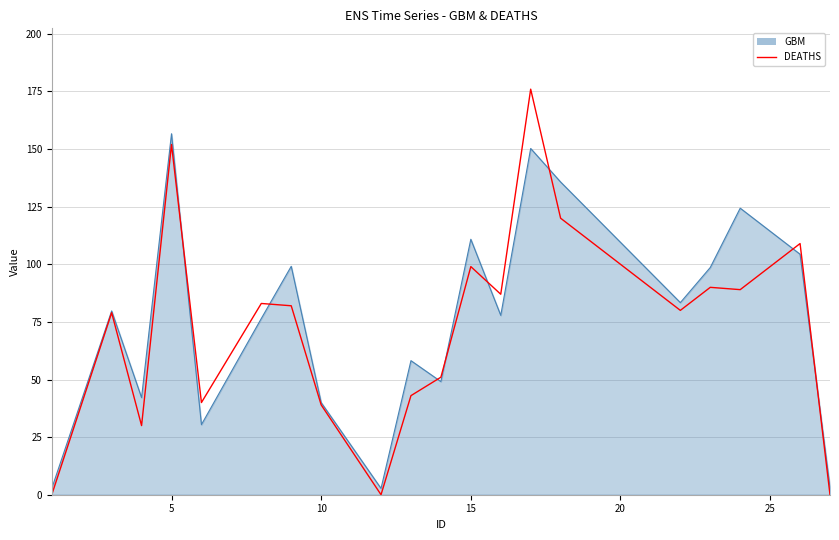

Which series has the widest spread of values?

DEATHS